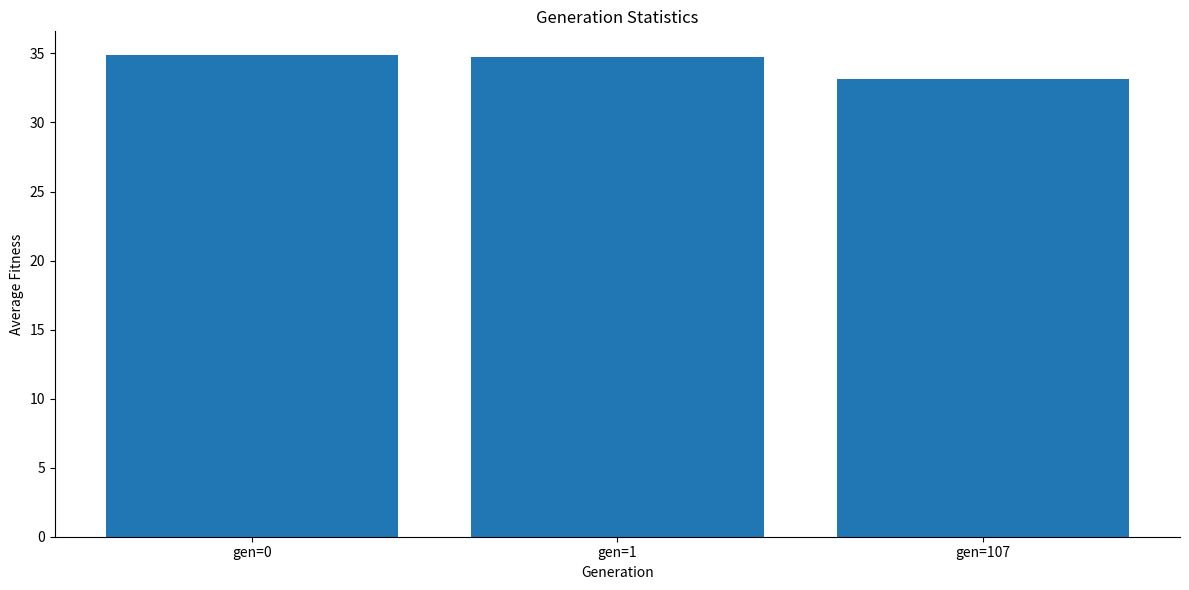

True or false: the data shows 55.6 at gen=1.

False